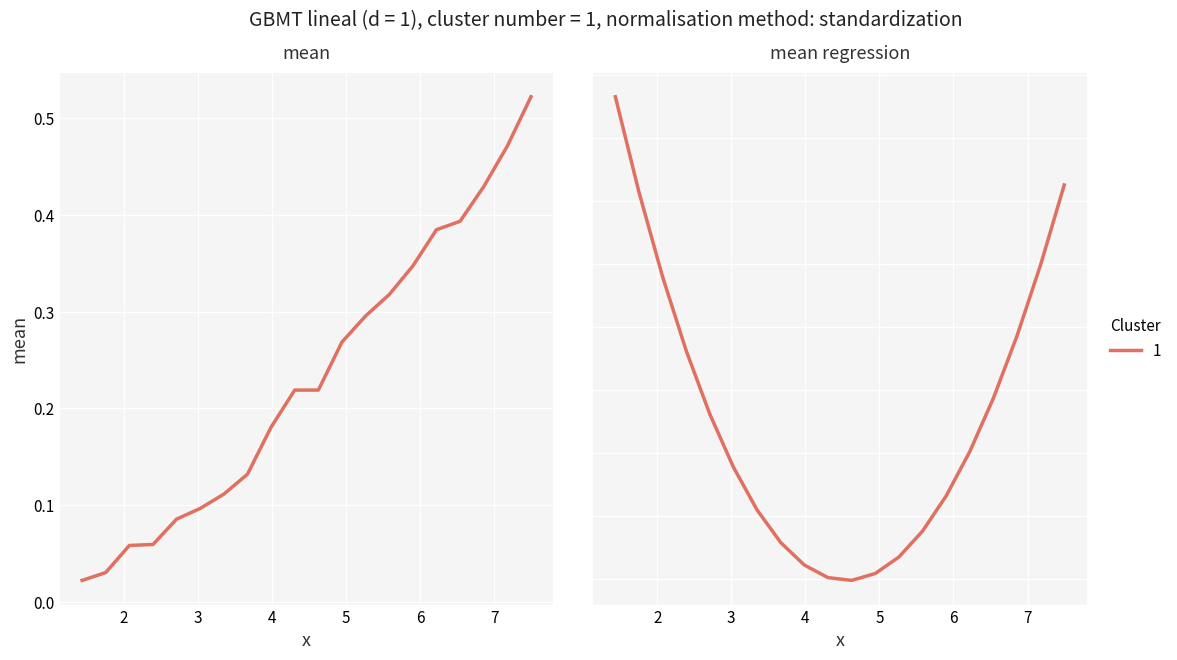

Is the value of mean regression at 9 greater than the value of mean at 1?

Yes